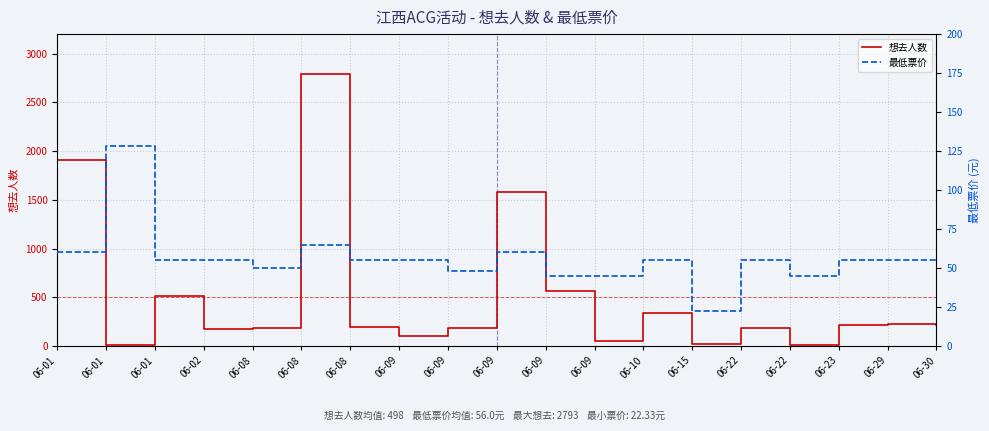

Where is 想去人数 nearest to the value 1400?

06-09